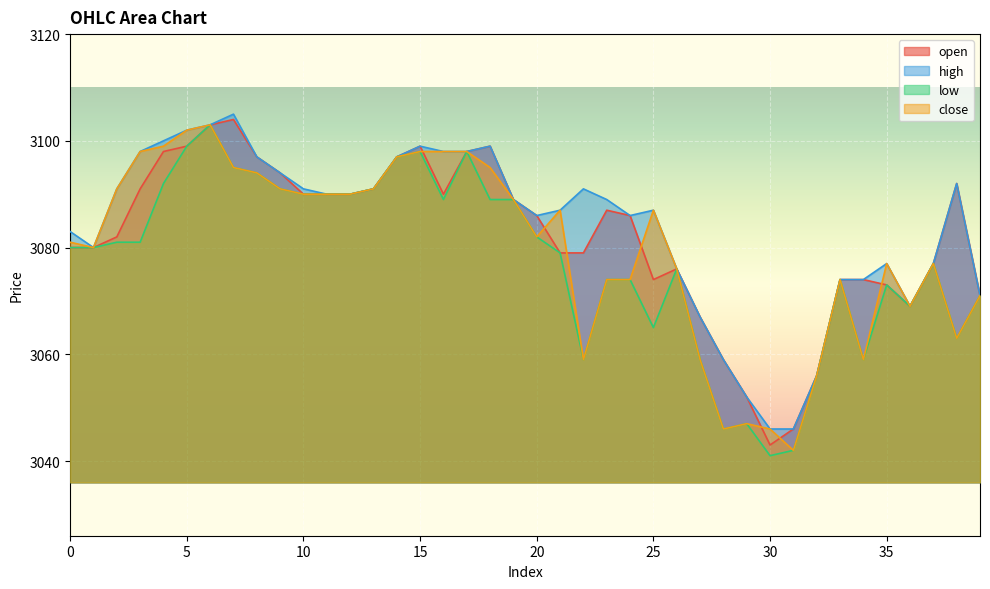

How many values in the high series exceed 3089?

19